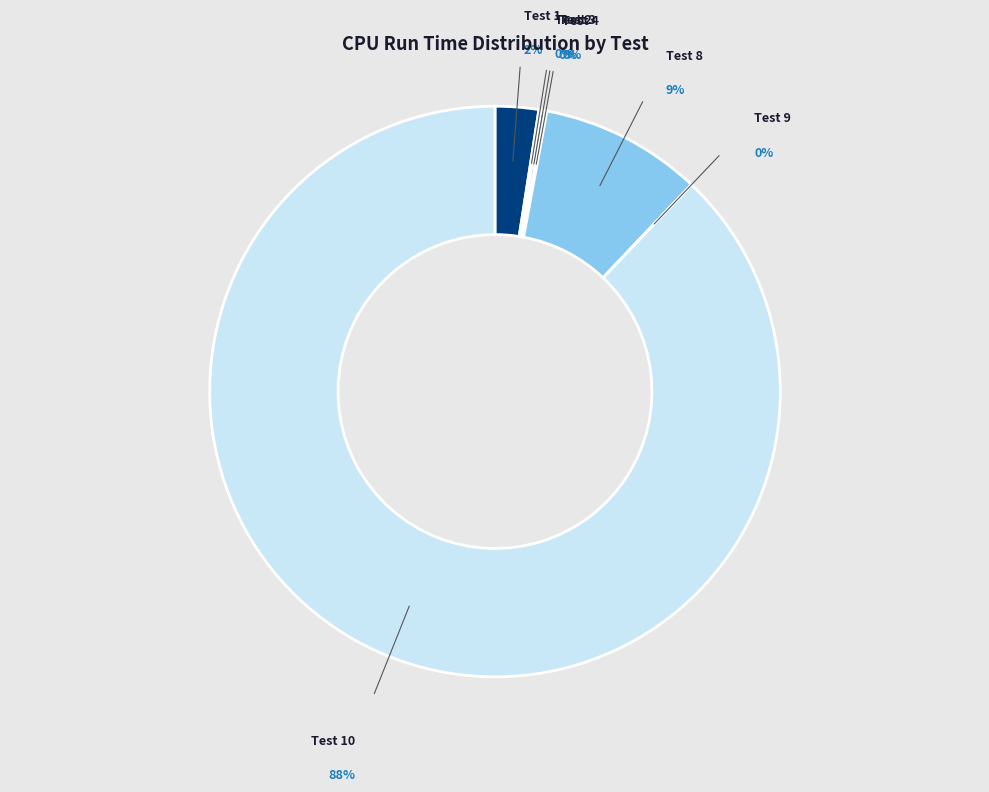

Which slice represents more than half of the pie?

Test 10